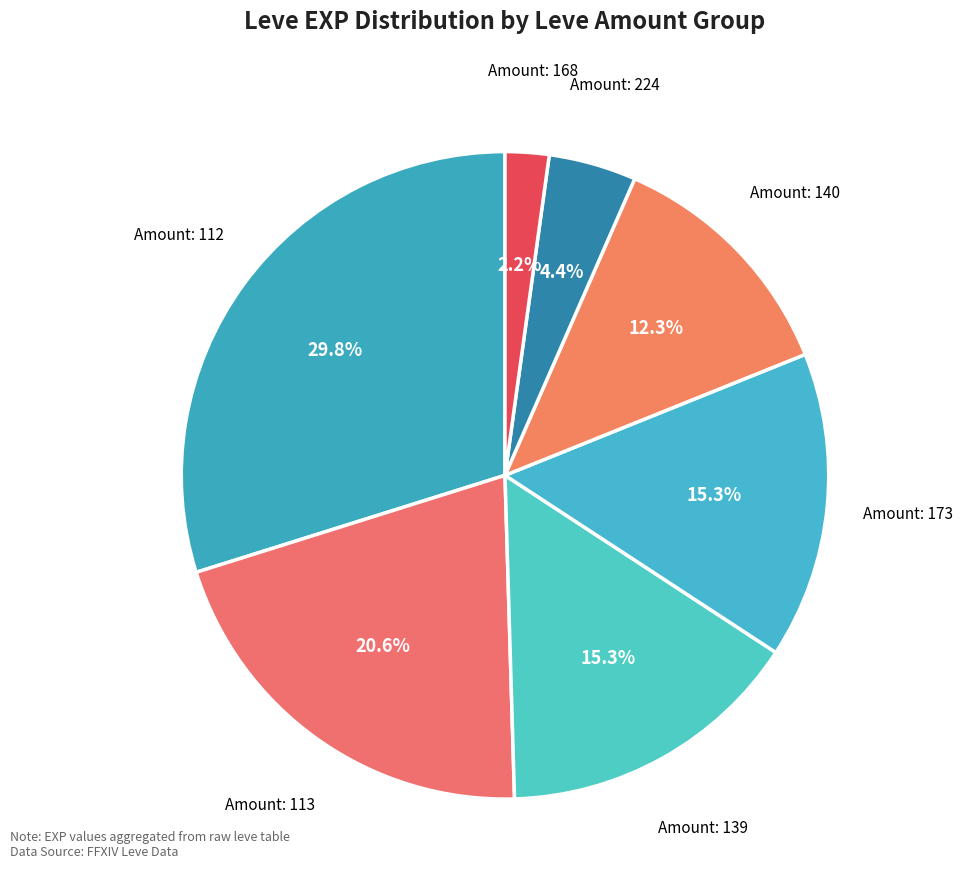

To the nearest percent, what is the difference between the largest and smallest slice percentages?

28%